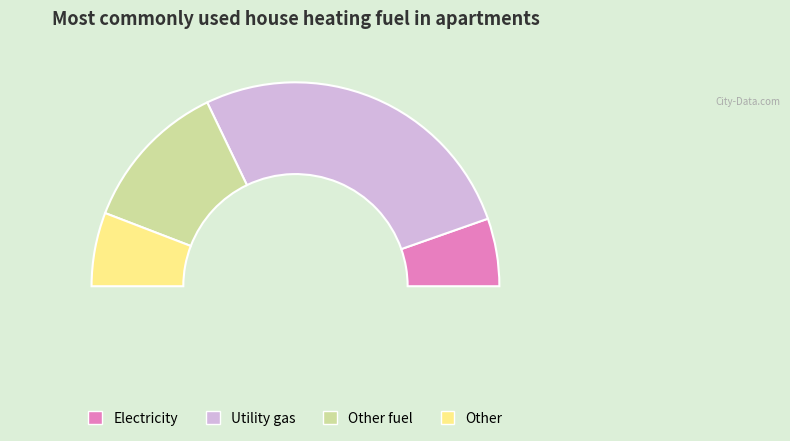

Count the number of slices in the pie.

4